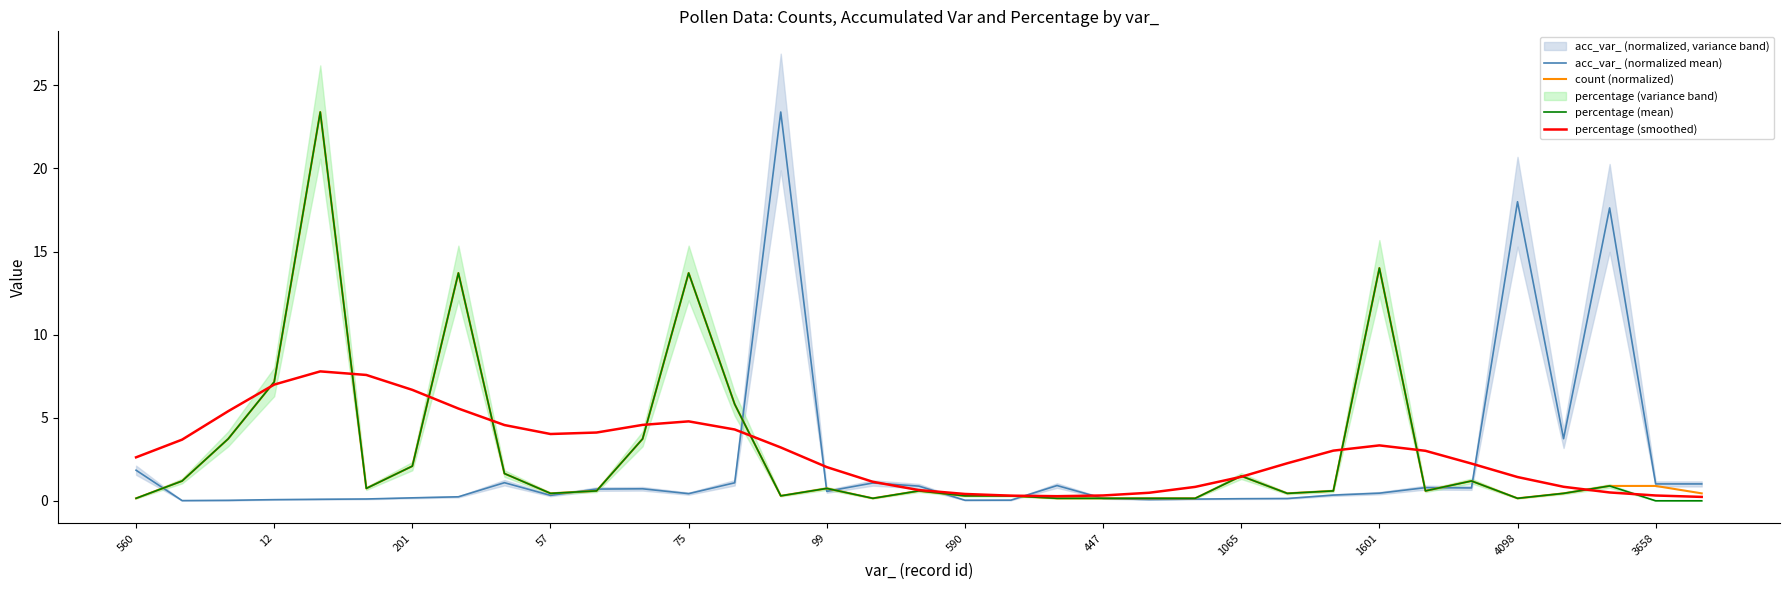

Is it true that count (normalized) equals 0.3 at 14?

True